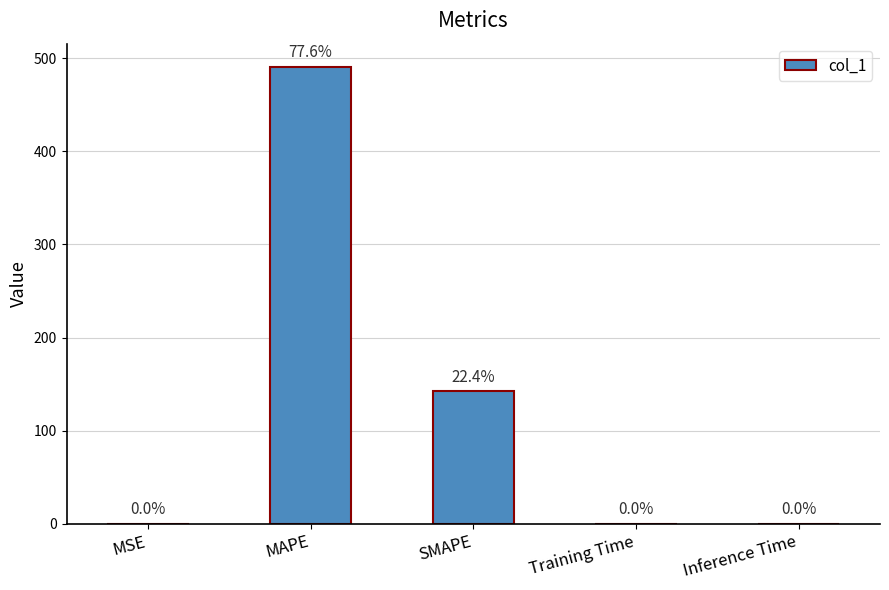

Which has a higher value, Training Time or MAPE?

MAPE